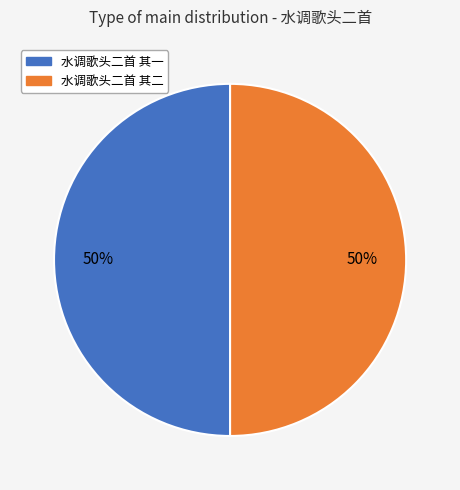

Do 水调歌头二首 其一 and 水调歌头二首 其二 together represent more than half of the pie?

Yes